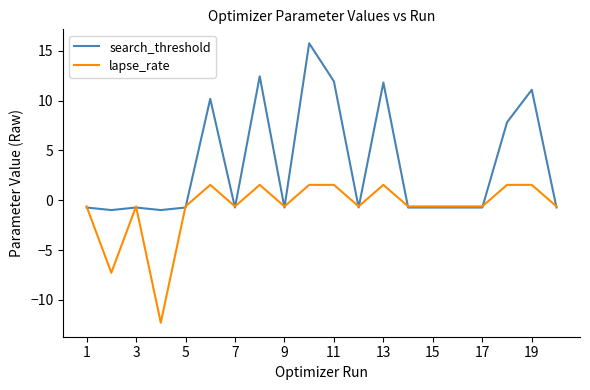

How many values in lapse_rate are above zero?

7